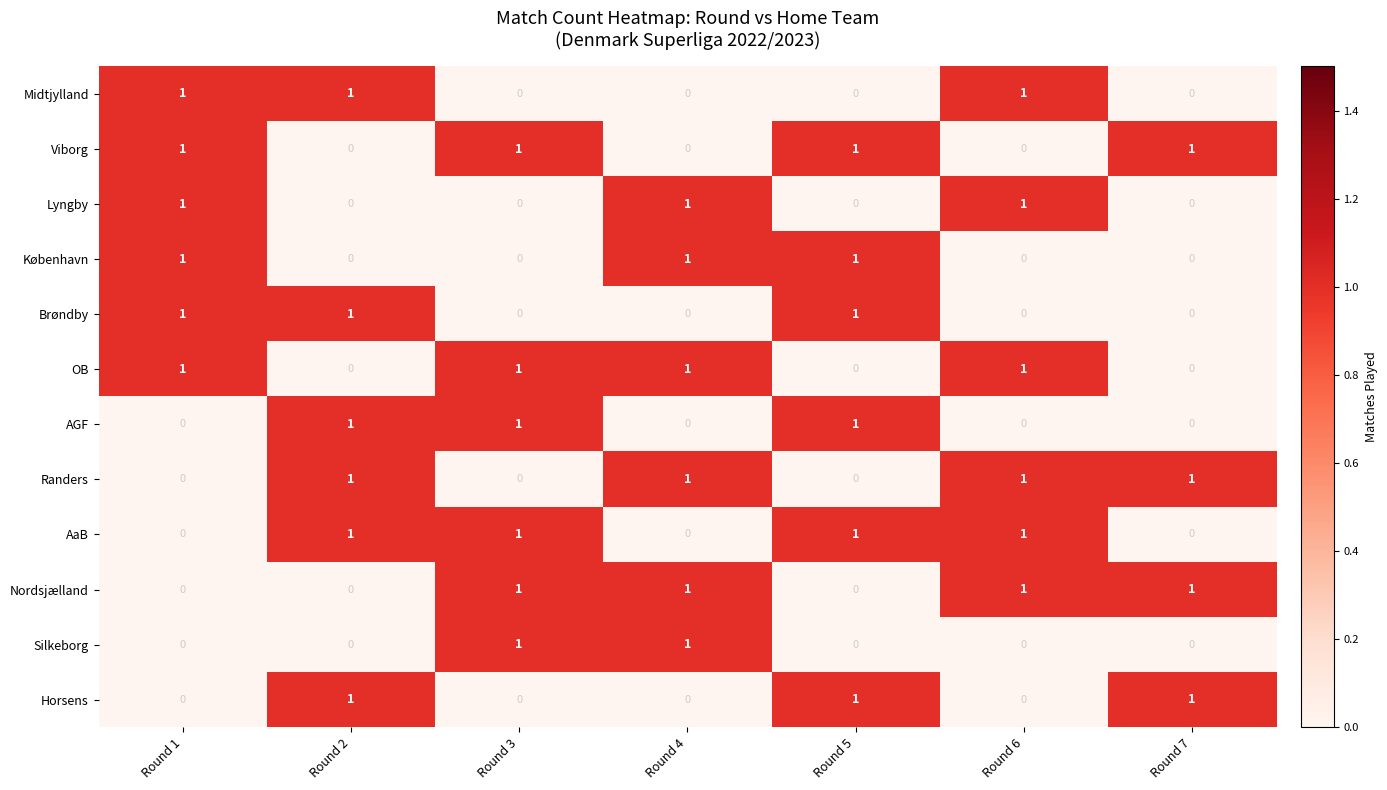

Is the value of Horsens at Round 4 greater than the value of OB at Round 3?

No